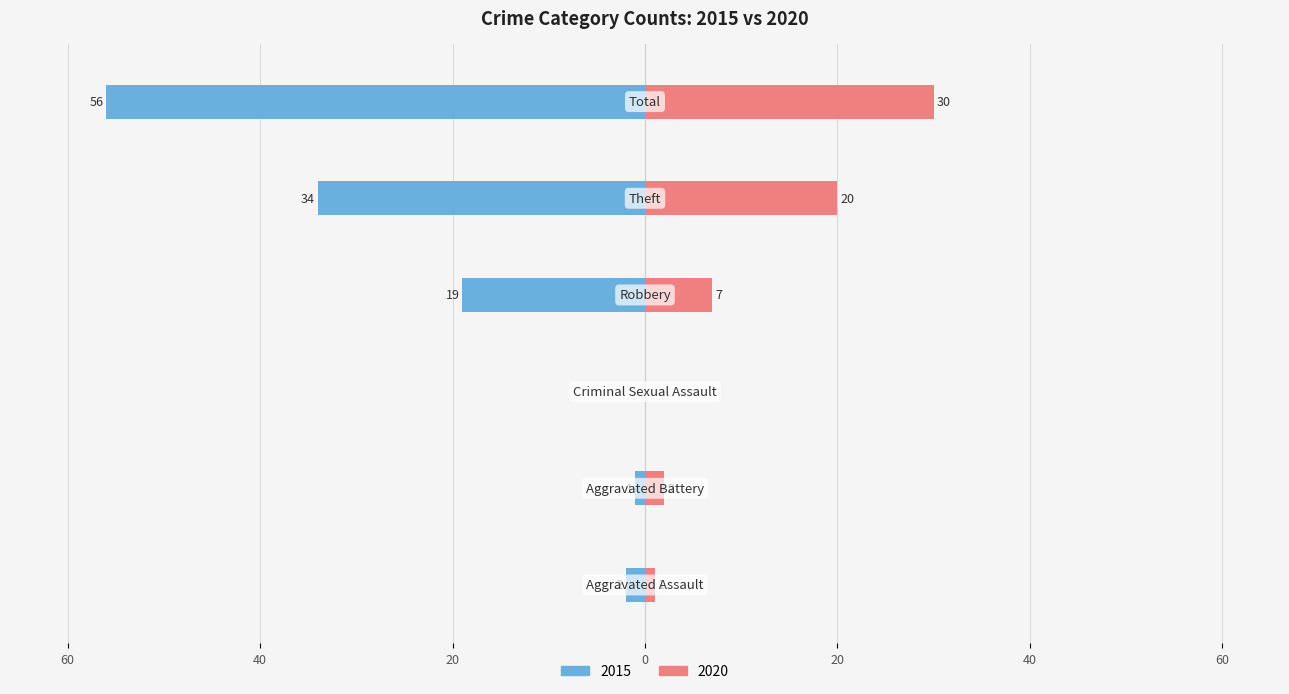

What are all the series names shown in the legend?

2015, 2020